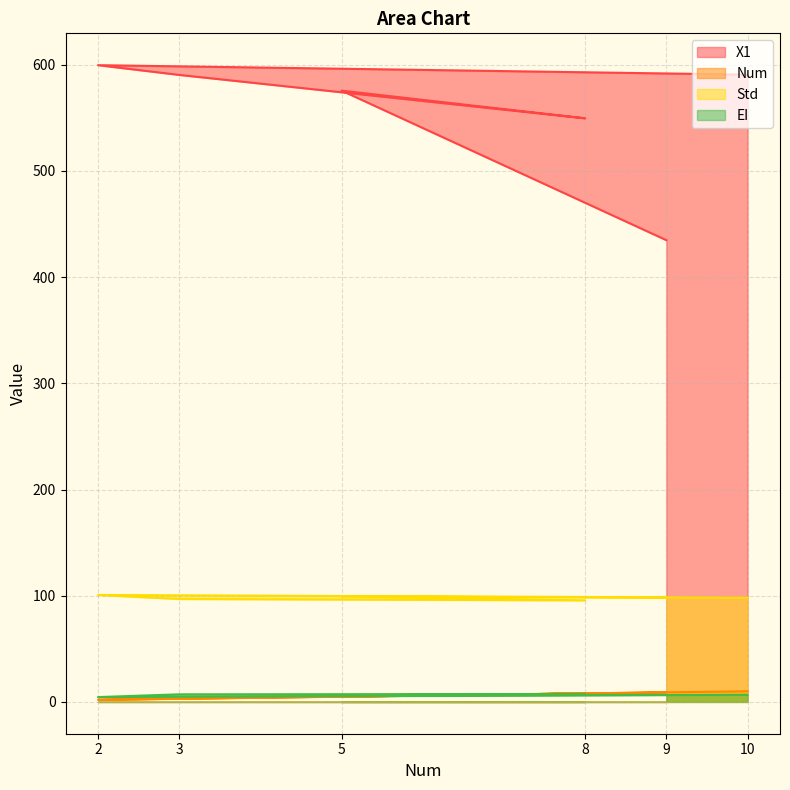

Does the chart have visible grid lines?

Yes